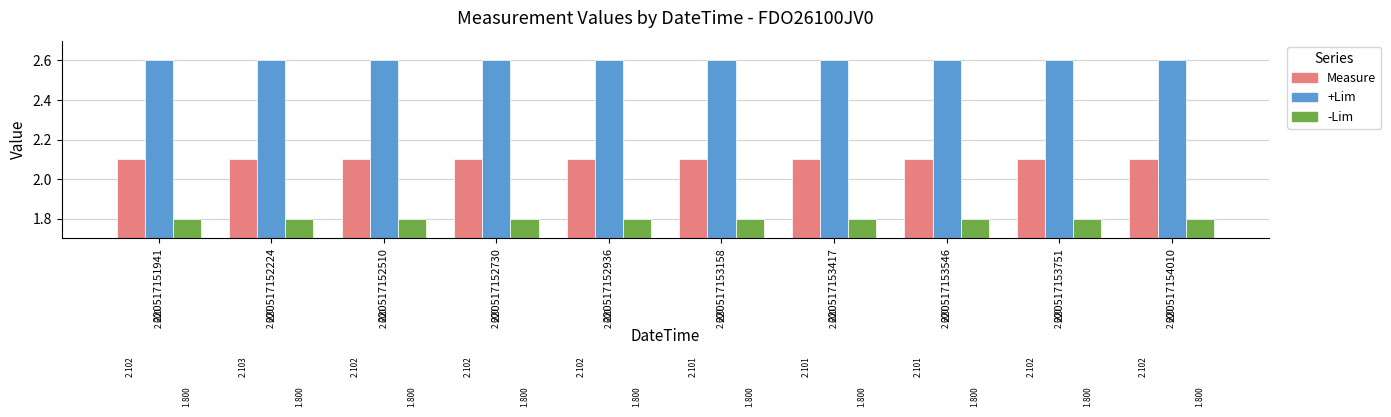

List the series in order of their overall mean, highest first.

+Lim, Measure, -Lim